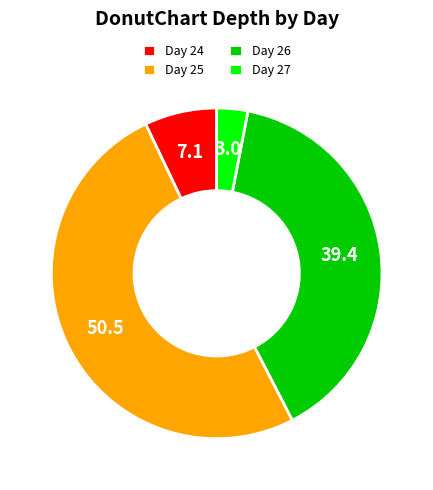

Which category has the biggest portion of the pie?

Day 25